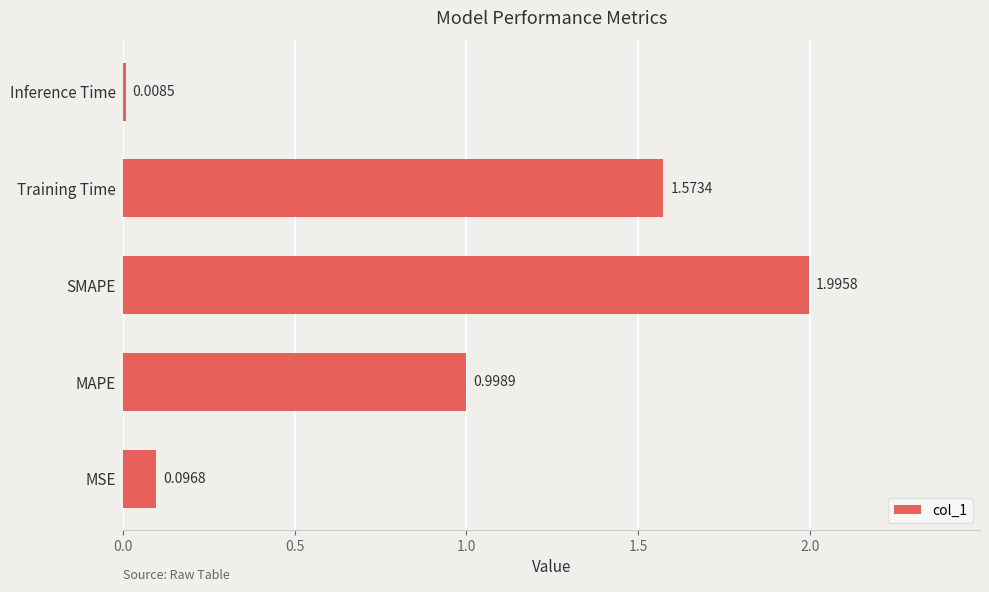

Does the chart contain stacked bars?

No